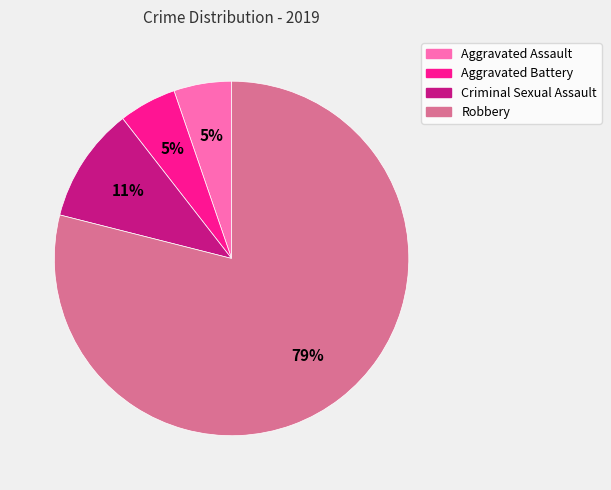

Which slice is the largest?

Robbery